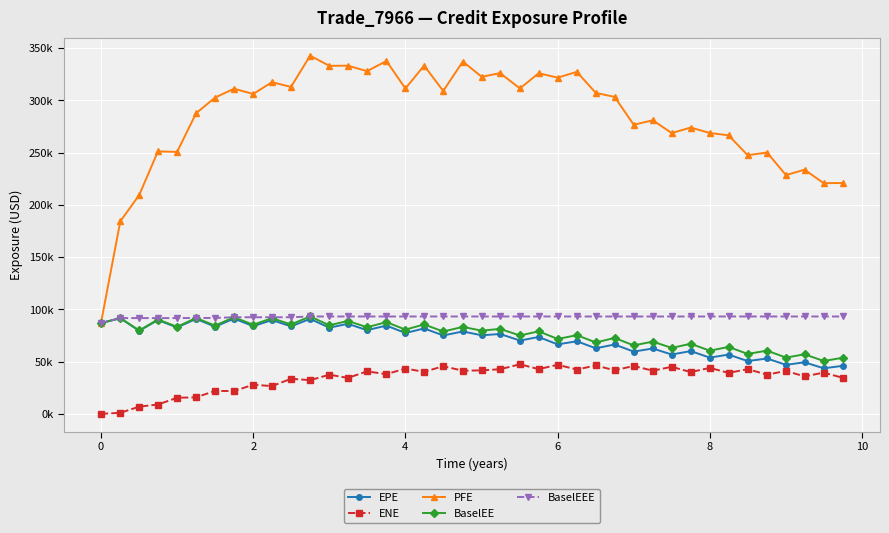

True or false: EPE and BaselEEE cross at least once.

False